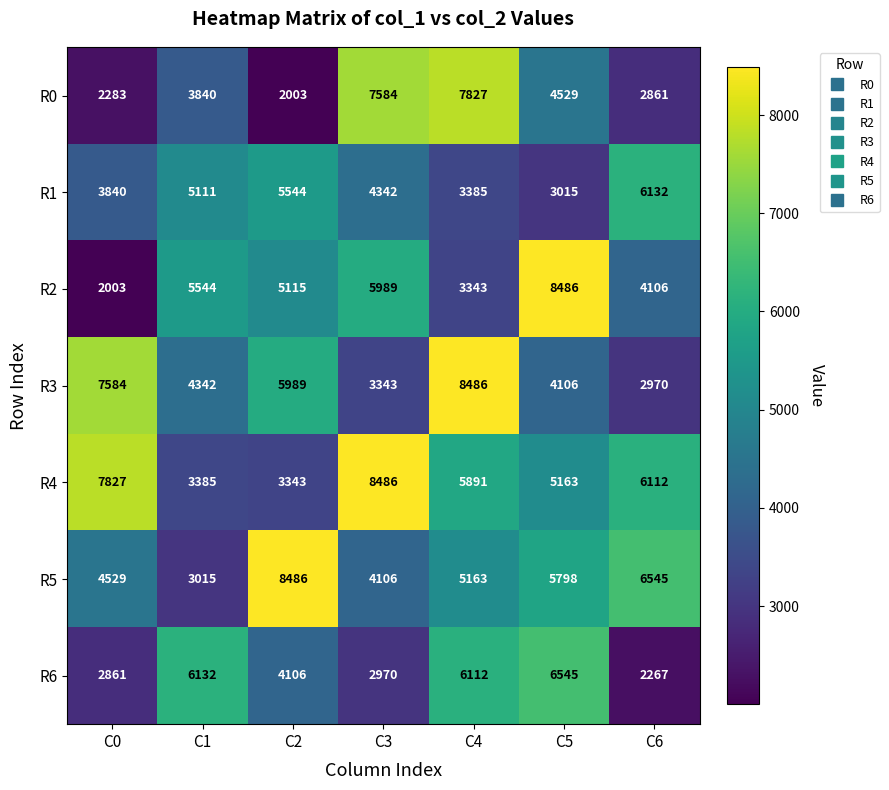

The value of R6 at C1 is 10692. True or false?

False